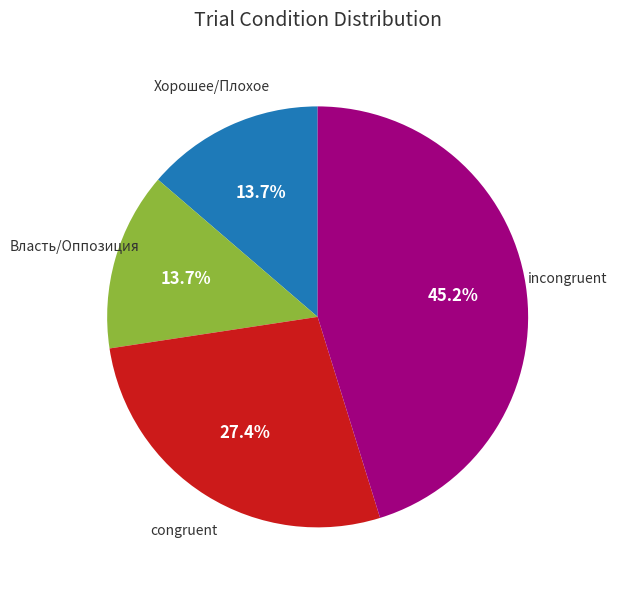

Count the number of slices in the pie.

4